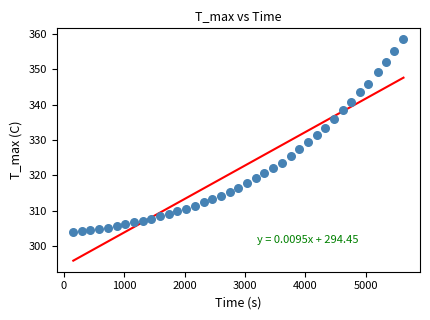

What is the range of X values (max minus min)?

5470.0